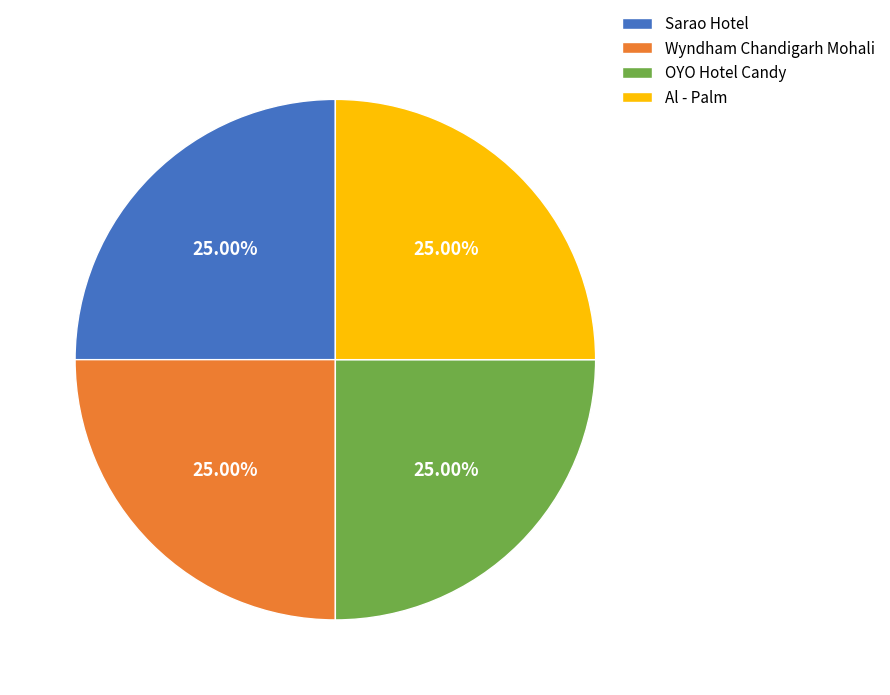

True or false: OYO Hotel Candy accounts for 19% of the total.

False